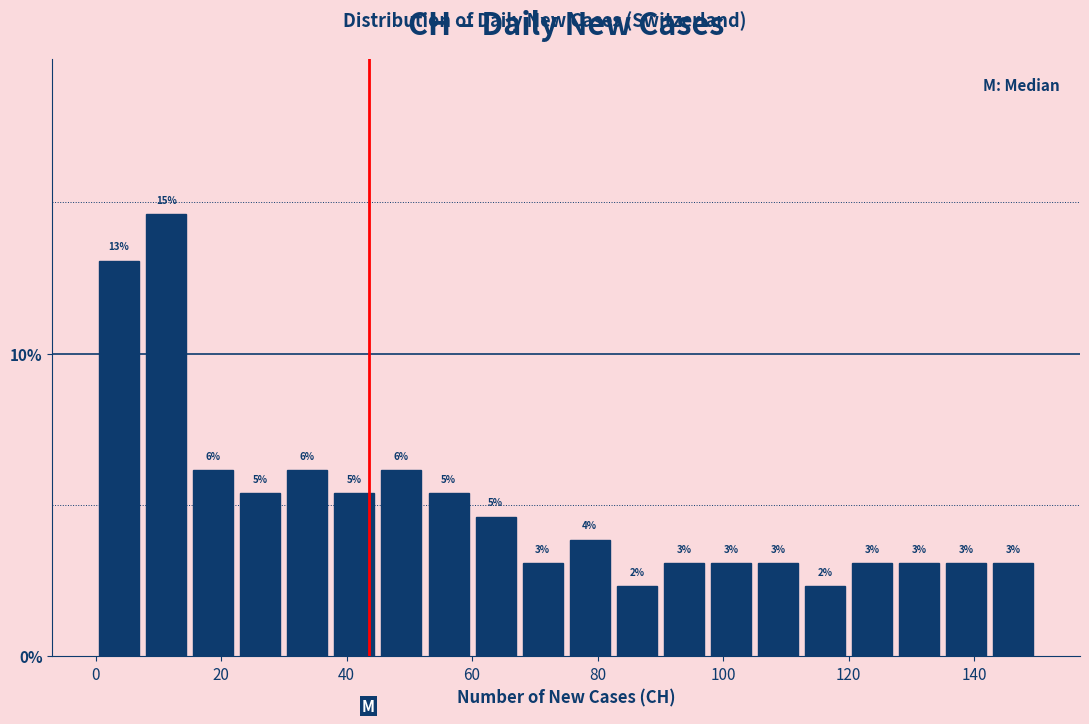

Read against the x-axis, roughly where is the centre of the tallest bar?

12